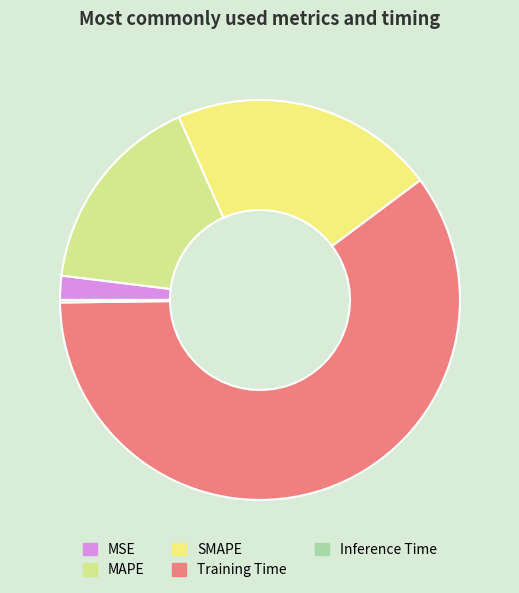

What is the smallest slice in the pie chart?

Inference Time